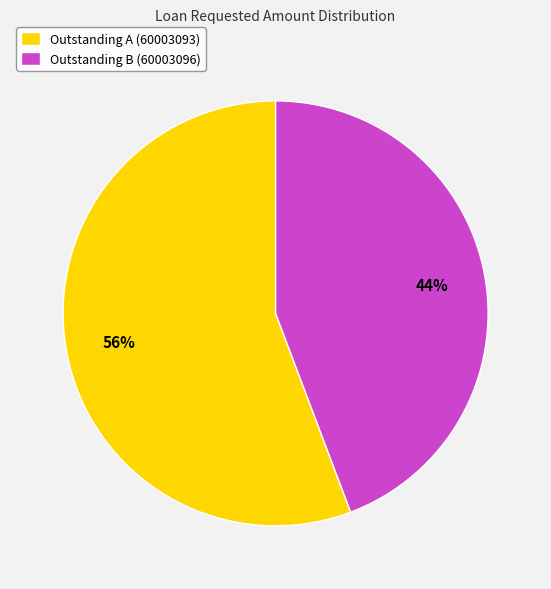

How many slices are in this pie chart?

2